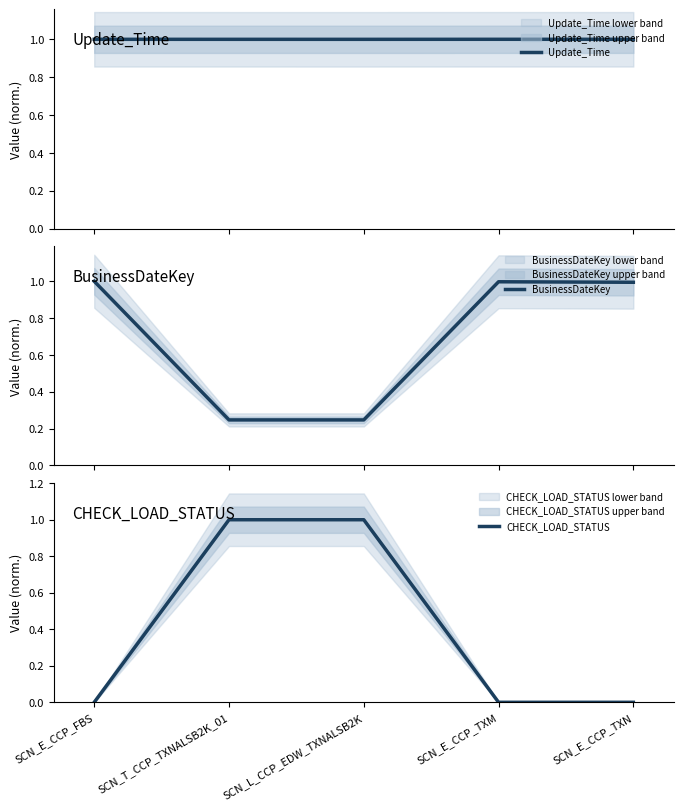

After their last crossing, which series has the higher values: CHECK_LOAD_STATUS or BusinessDateKey?

BusinessDateKey